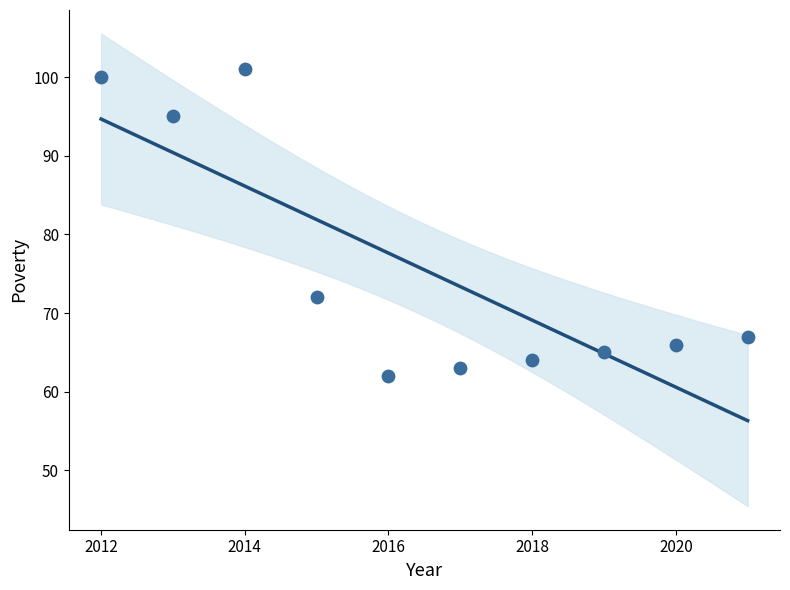

What Y value in the scatter plot is closest to 81?

72